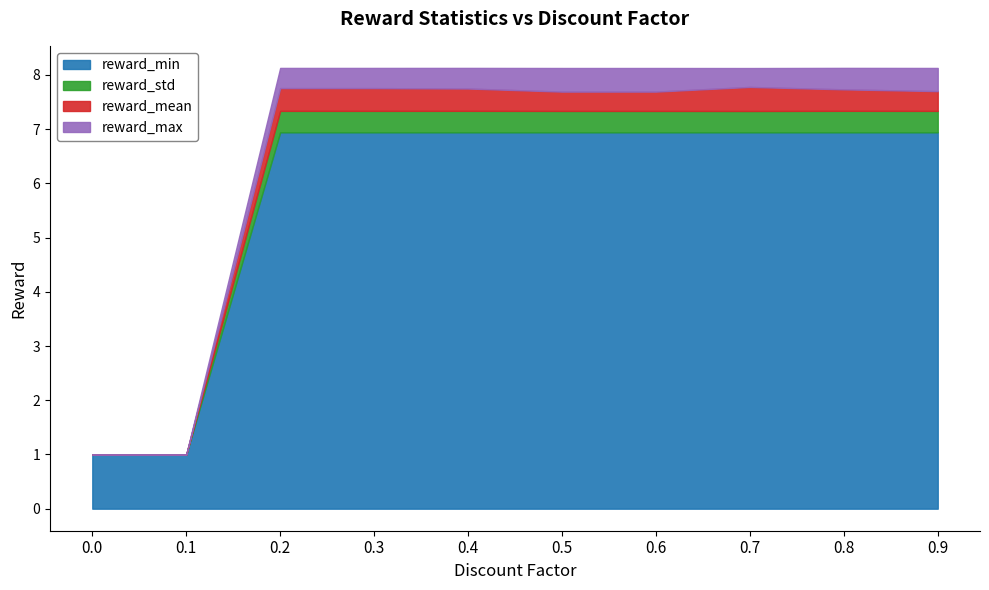

What is the difference between the second highest and second lowest values in the reward_std series?

0.4